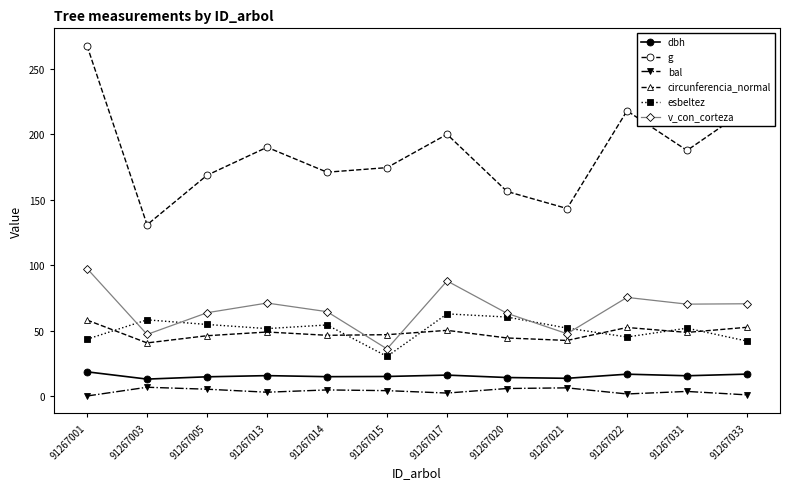

The circunferencia_normal series shows 52.3 at 91267022. True or false?

True